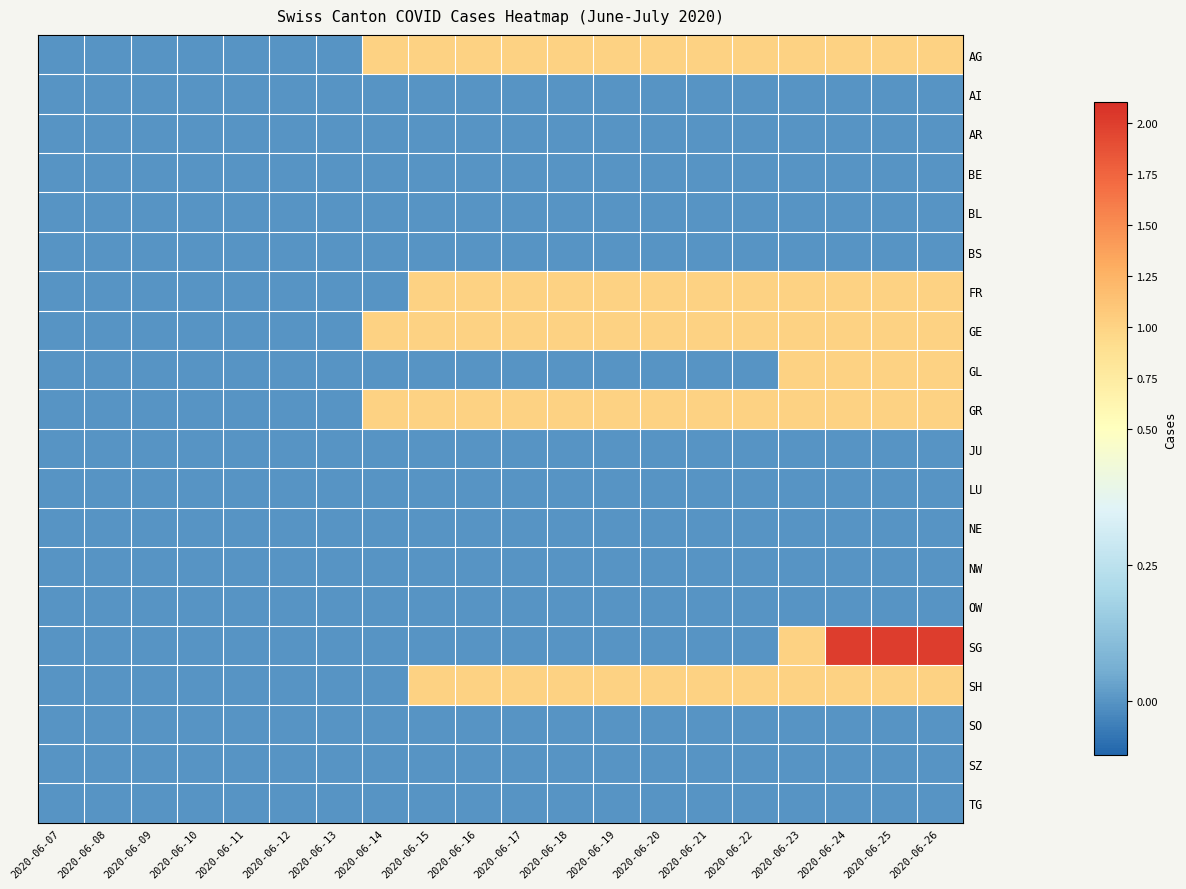

What is the total value across all series at 2020-06-24?

8